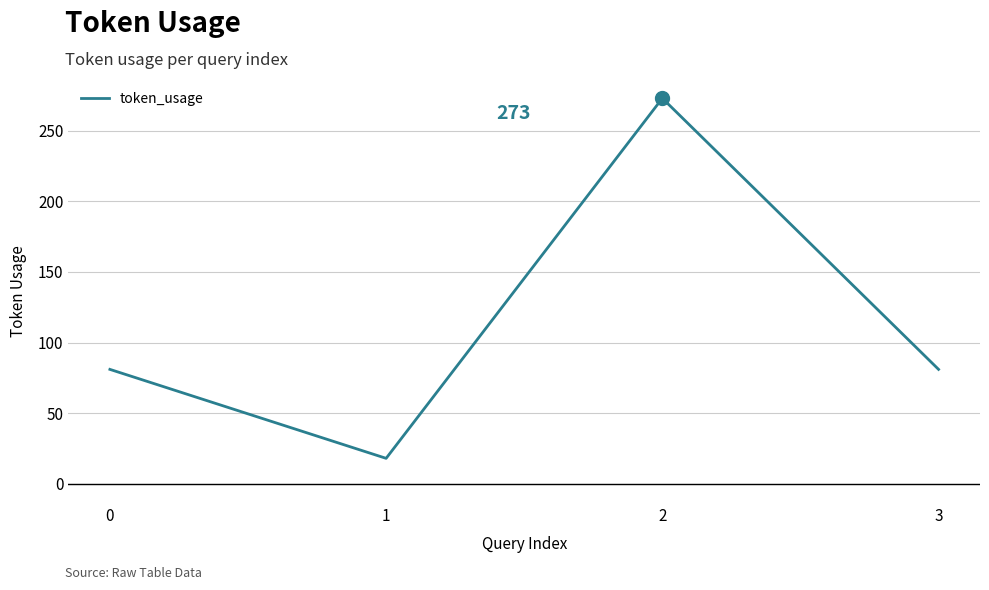

How many values are between 81 and 273?

3